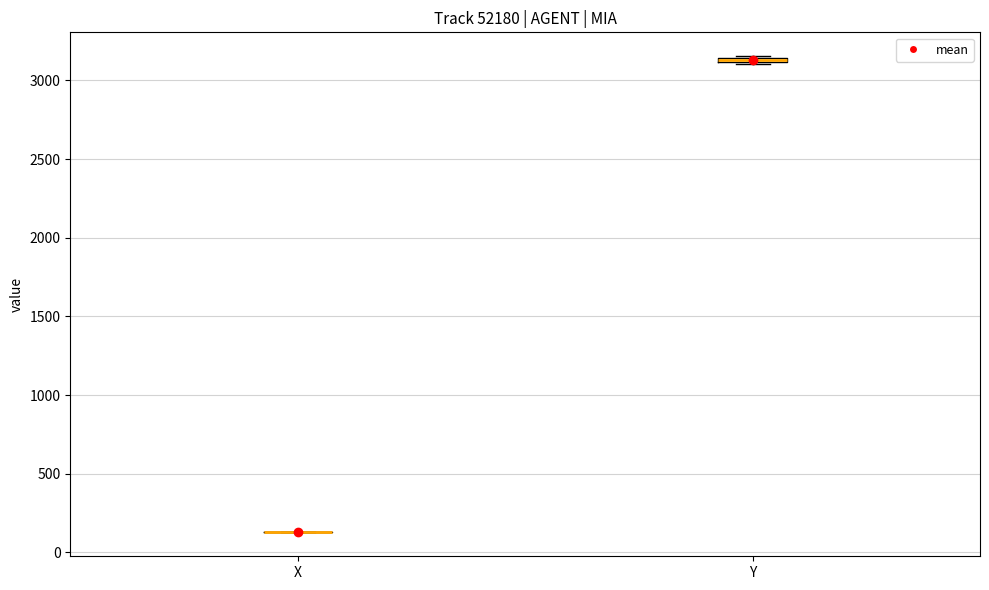

Where is the lower edge of the box for Y on the y-axis? The values are not printed on the chart, so give them approximately, as read against the axis.

3100